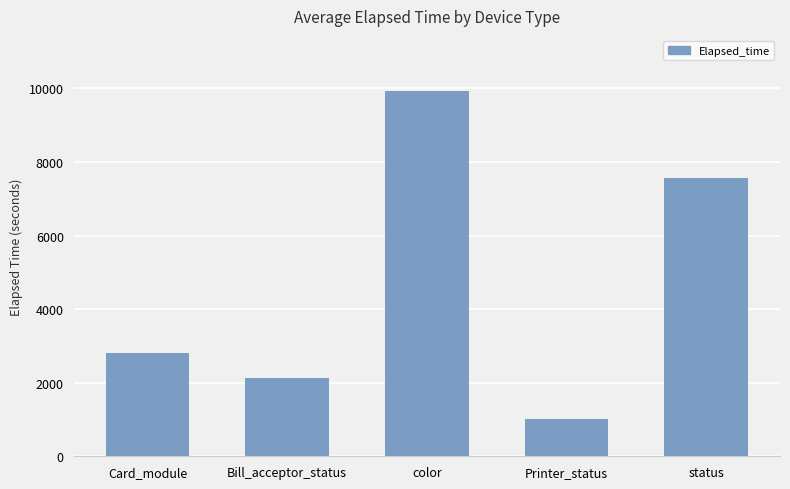

What is the approximate value at Card_module?

2805.7